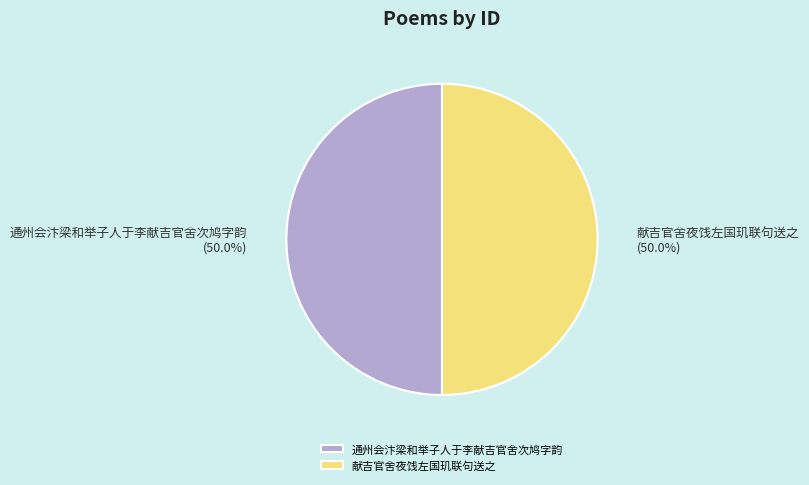

Do 通州会汴梁和举子人于李献吉官舍次鸠字韵 and 献吉官舍夜饯左国玑联句送之 together represent more than half of the pie?

Yes